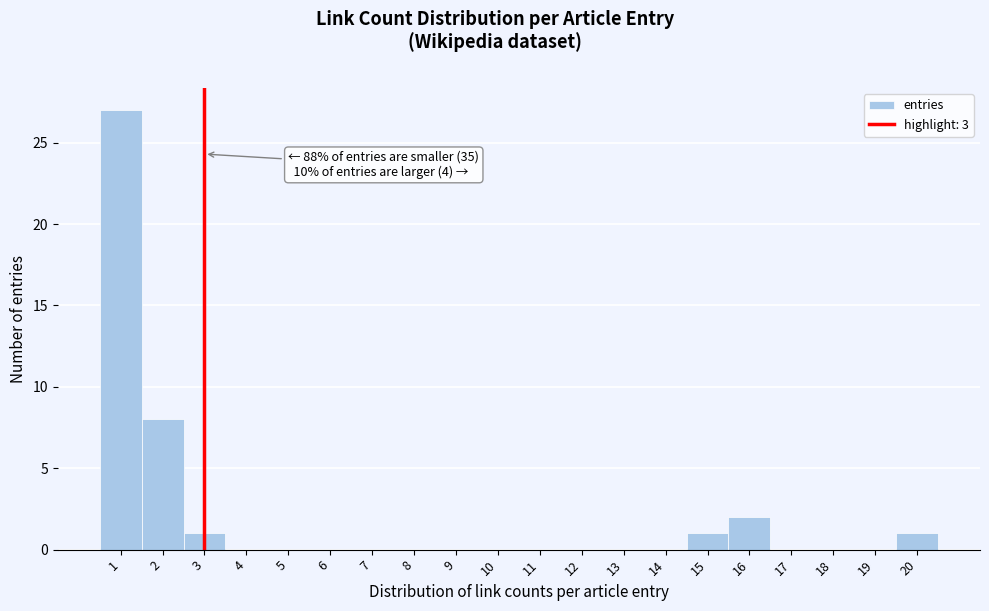

Over which range of the x-axis is the bar tallest?

0.5 to 1.5